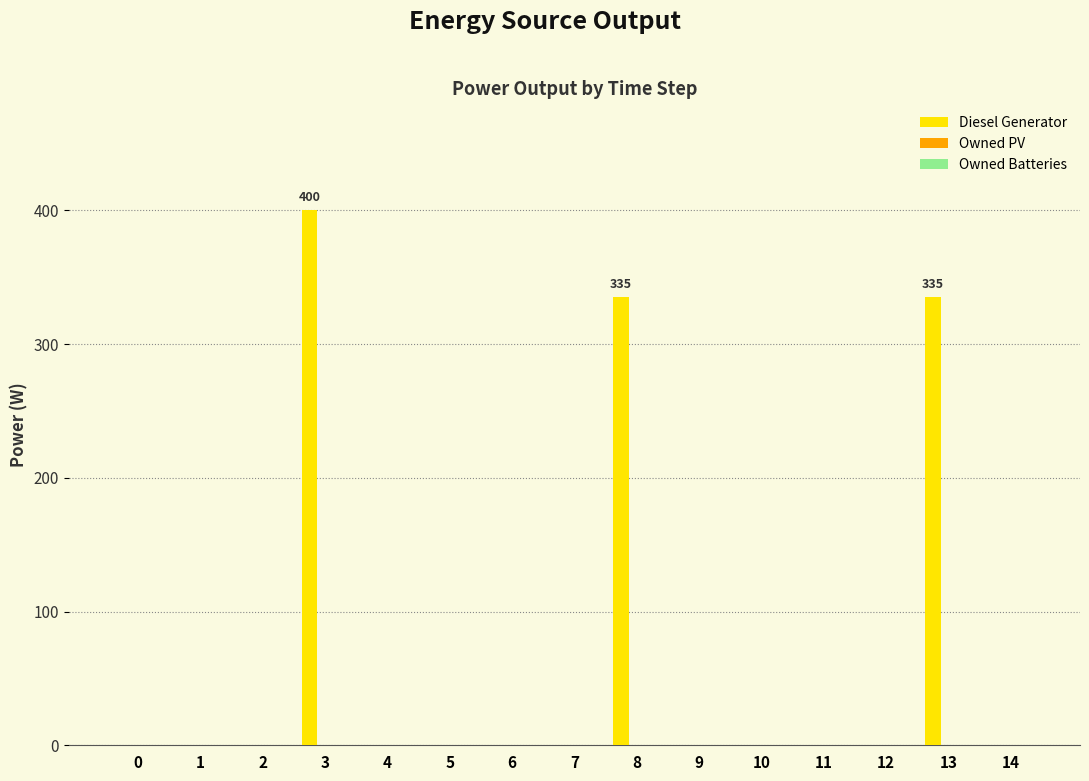

Is it true that the value at 2 is 0?

True